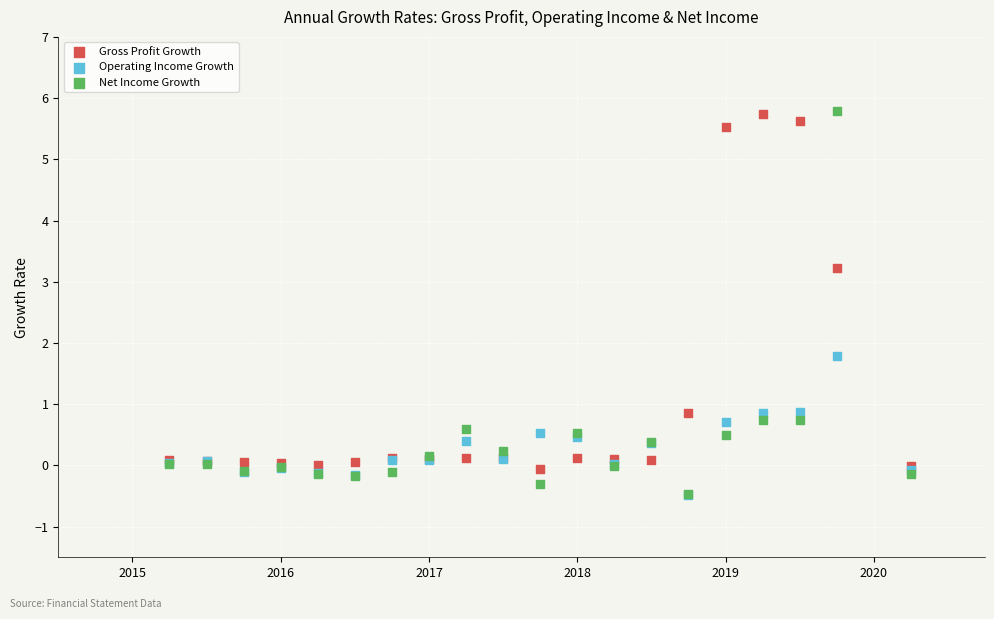

In the Net Income Growth series, what Y value is closest to 2?

0.8